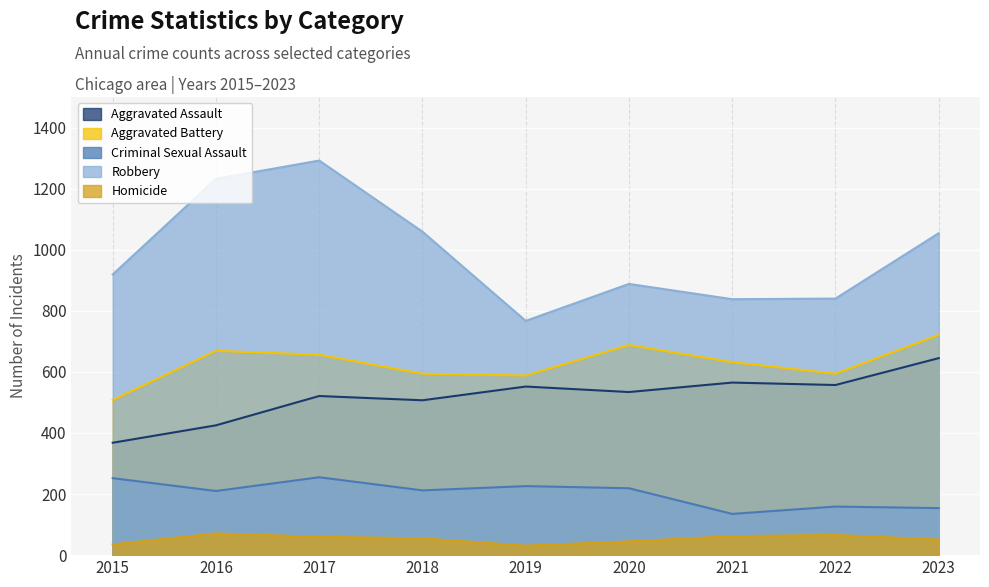

Where is the first local minimum for Aggravated Battery?

2019